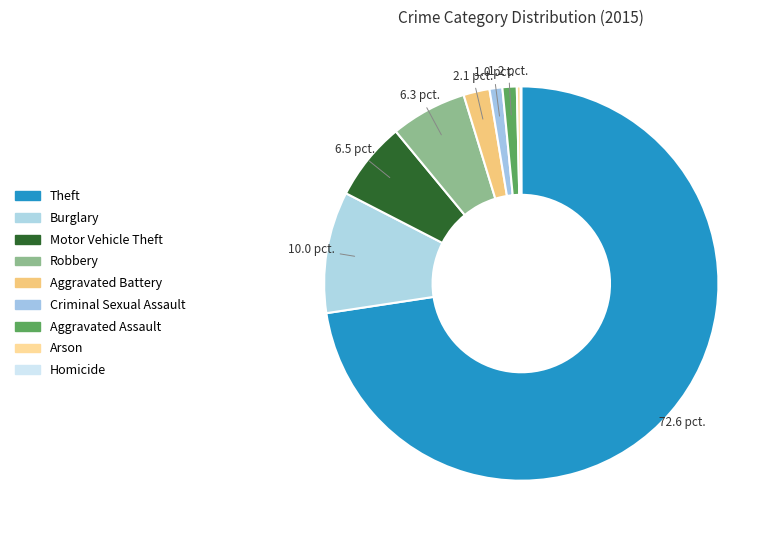

Is the sum of Arson and Burglary greater than half?

No